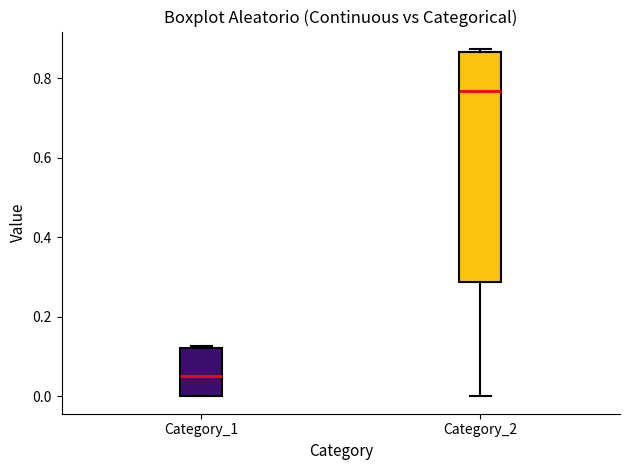

Reading left to right, transcribe this box plot: for each box, give where its median line is, the range the box spans, and where its two whiskers end, as read against the y-axis. The values are not printed on the chart, so give them approximately, as read against the axis.

Category_1: median 0.06, box 0.00 to 0.12, whiskers 0.00 to 0.12
Category_2: median 0.76, box 0.28 to 0.86, whiskers 0.00 to 0.88